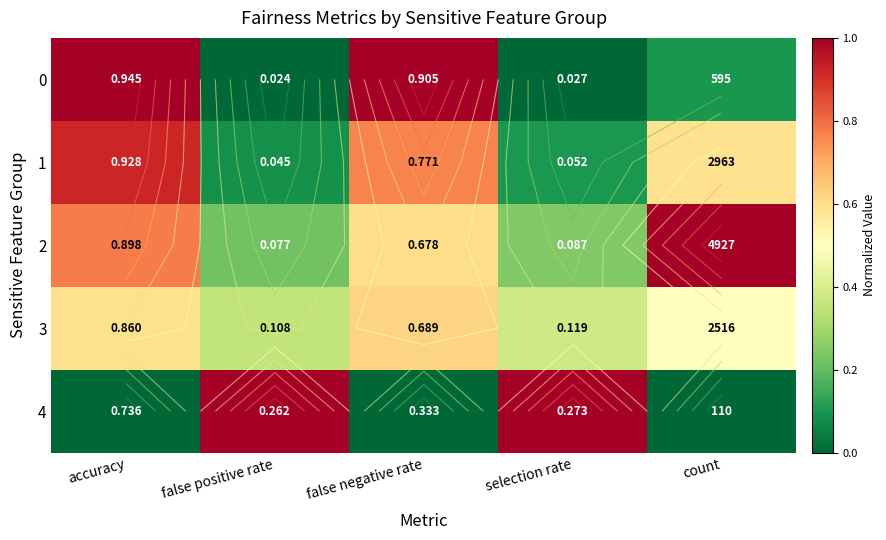

What is the maximum value for 0?

1.0